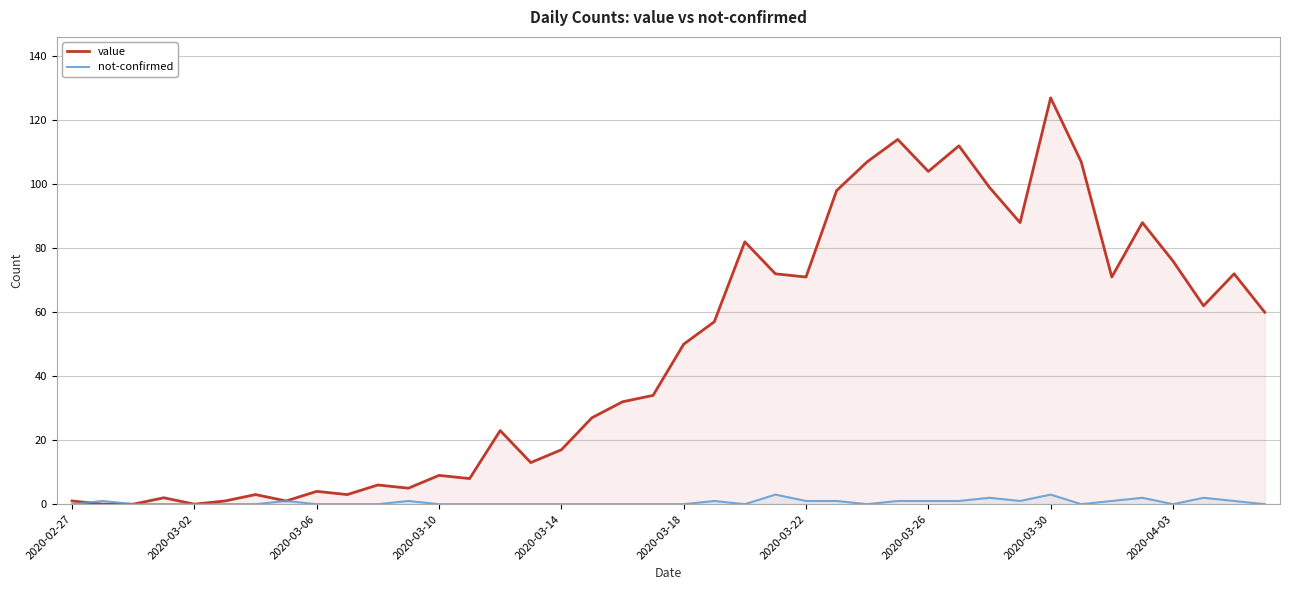

The value of value at 26 is 166. True or false?

False